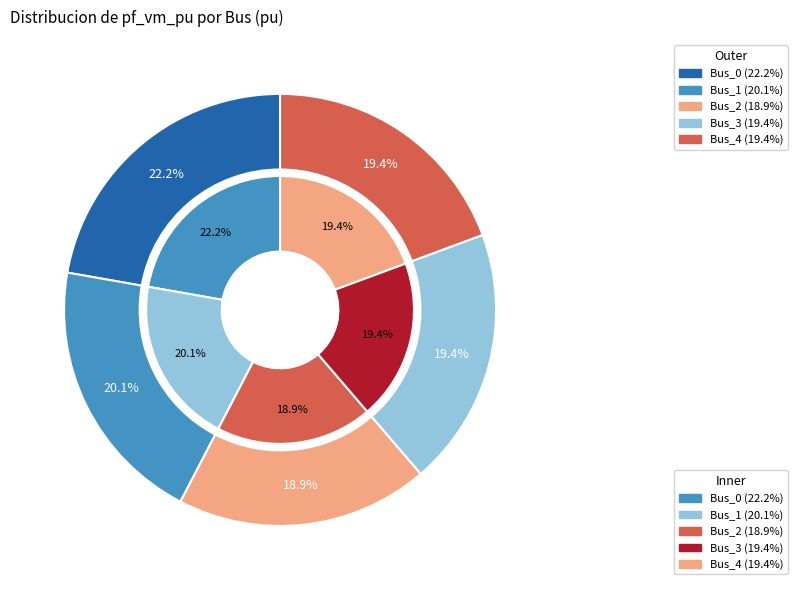

Which category has the biggest portion of the pie?

Bus_0